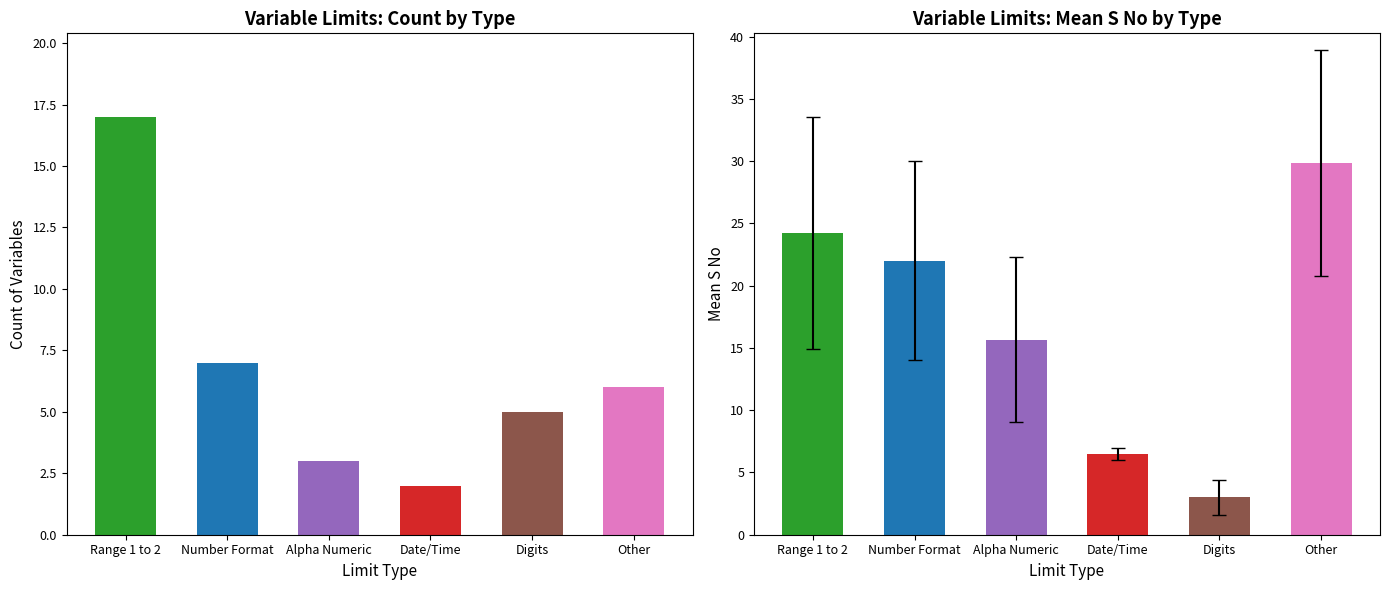

Rank the series by their maximum value, from highest to lowest.

Mean S No, Count